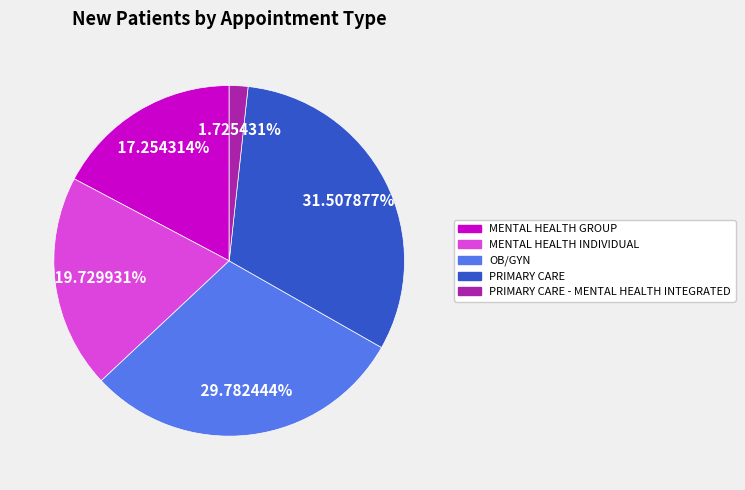

Is there a majority slice in this chart?

No